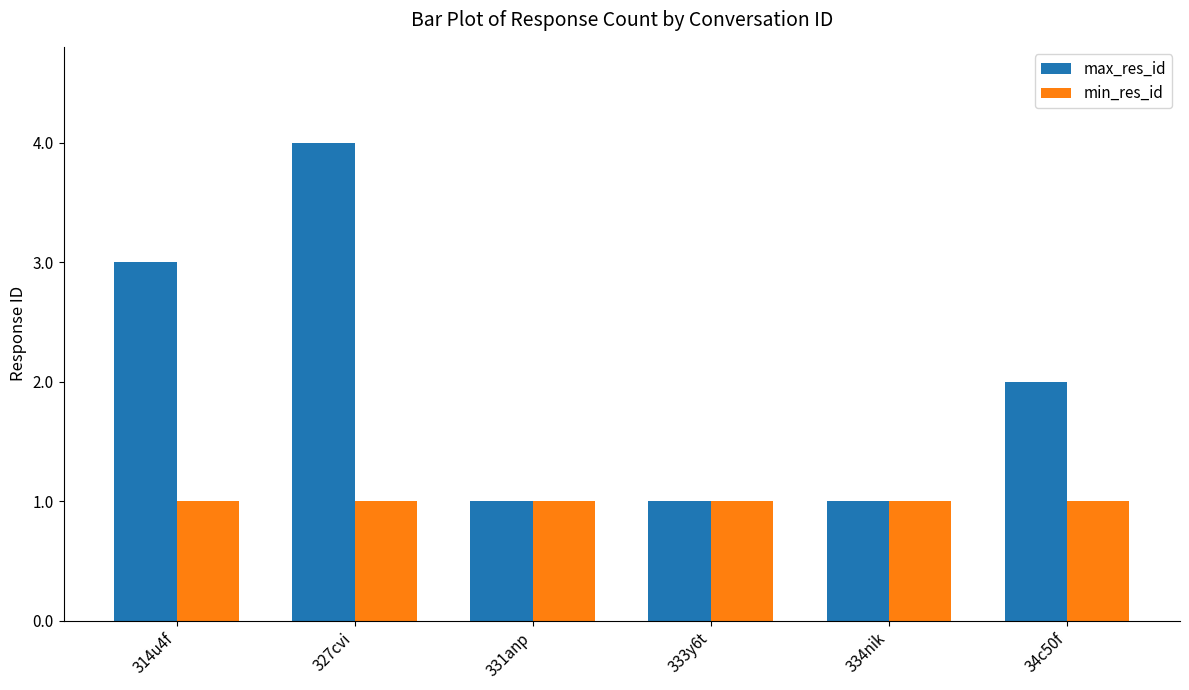

The max_res_id series shows 2 at 34c50f. True or false?

True